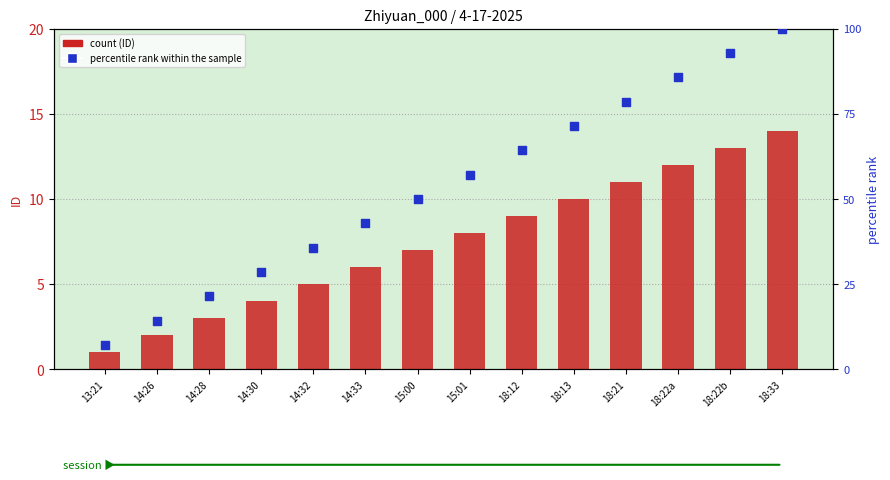

What are all the series names shown in the legend?

count (ID), percentile rank within the sample